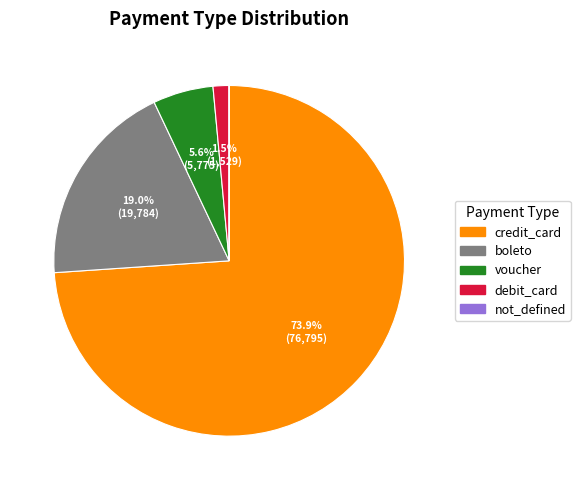

What is the majority slice?

credit_card